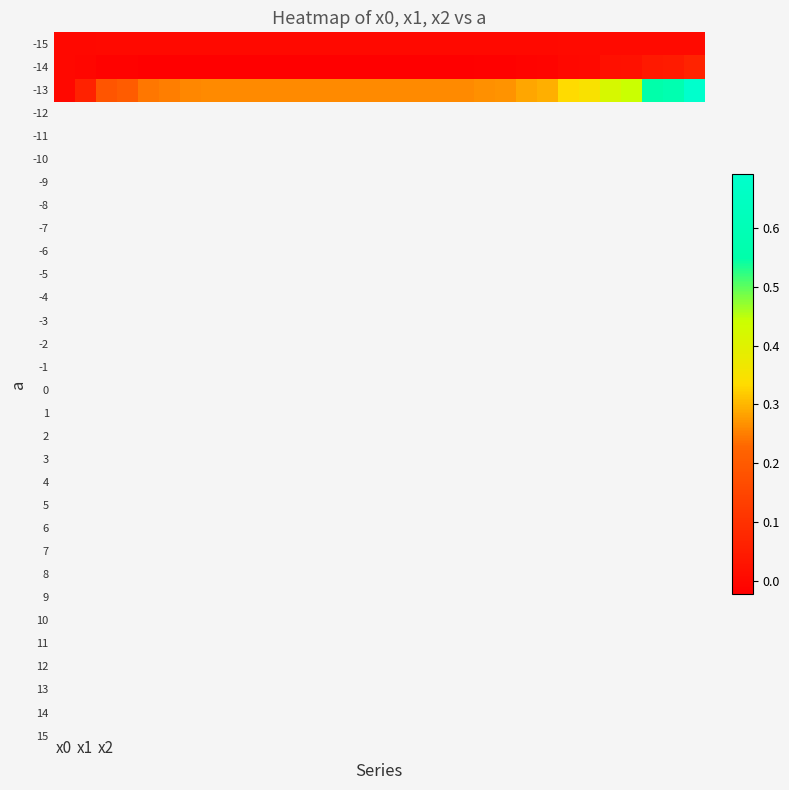

What is the maximum value shown in the chart?

0.7